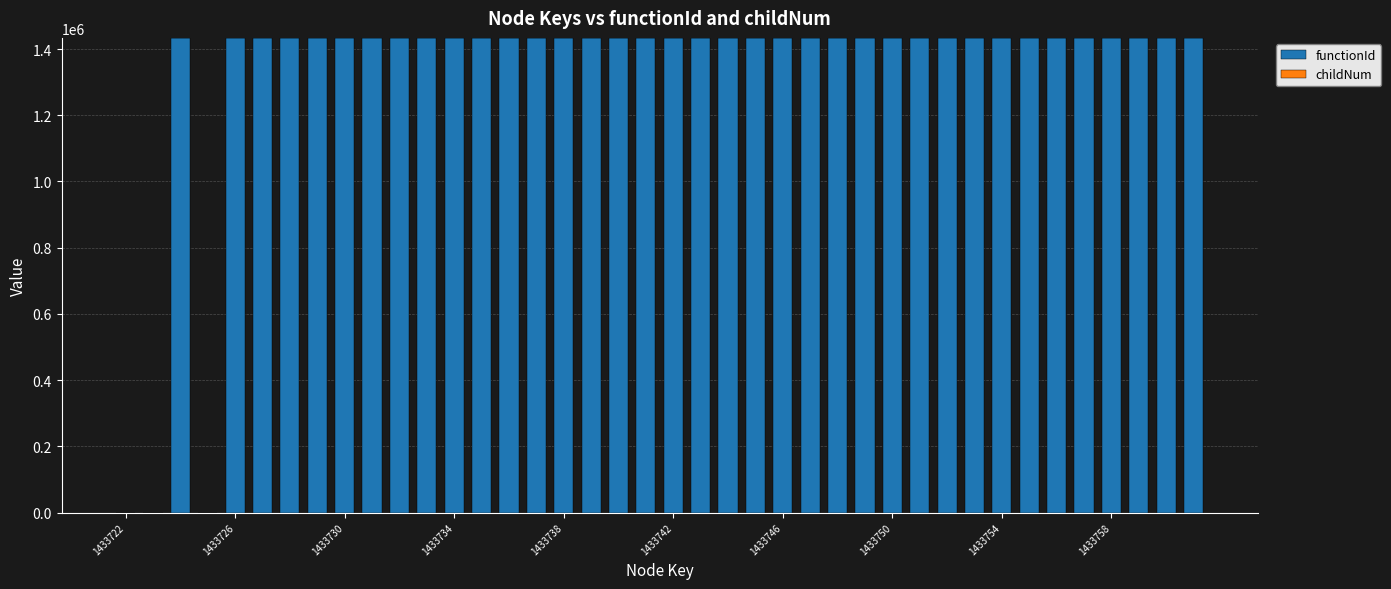

What is the sum of all functionId values?

53047751